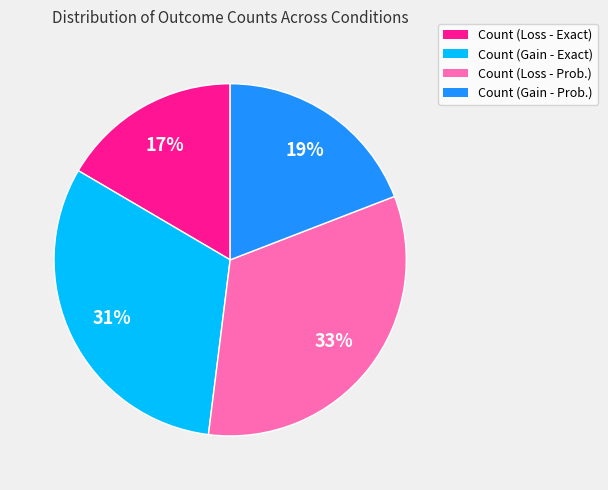

To the nearest percent, what is the average slice percentage?

25%